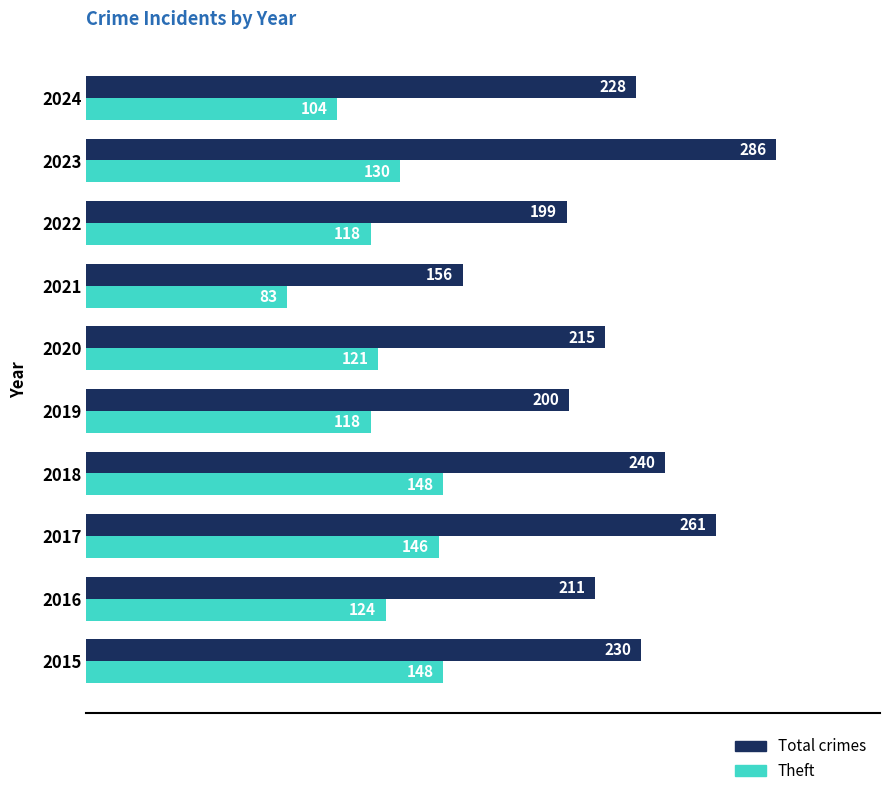

The value of Theft at 2021 is 33. True or false?

False